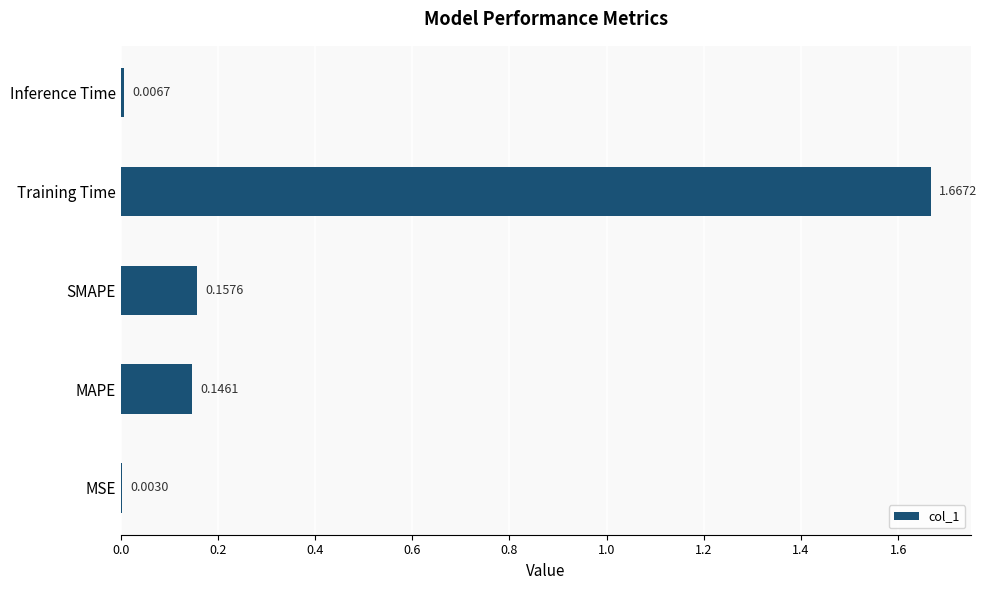

At which label is the value closest to 0?

MSE